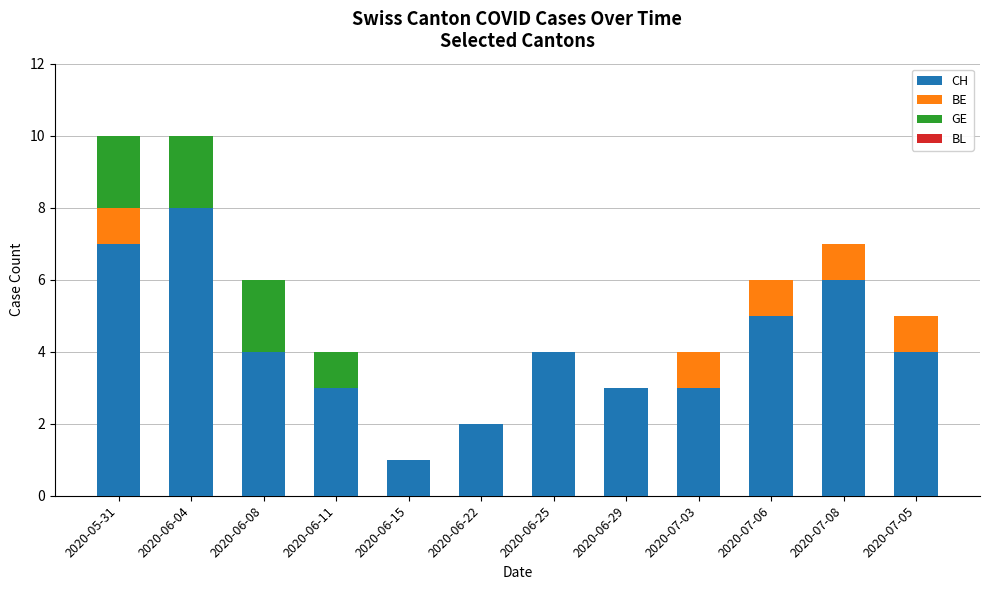

What is the difference between the CH values at 2020-06-22 and 2020-07-03?

1